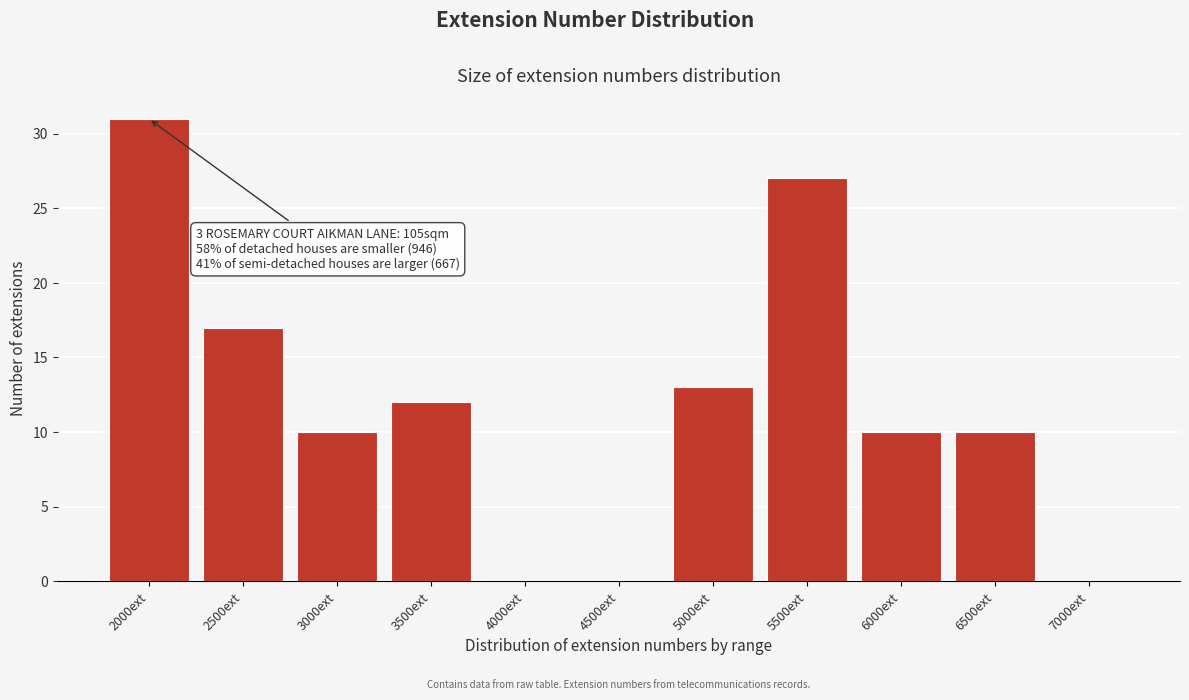

Reading right to left, transcribe all the data shown in this chart.

7000ext=0	6500ext=10	6000ext=10	5500ext=27	5000ext=13	4500ext=0	4000ext=0	3500ext=12	3000ext=10	2500ext=17	2000ext=31